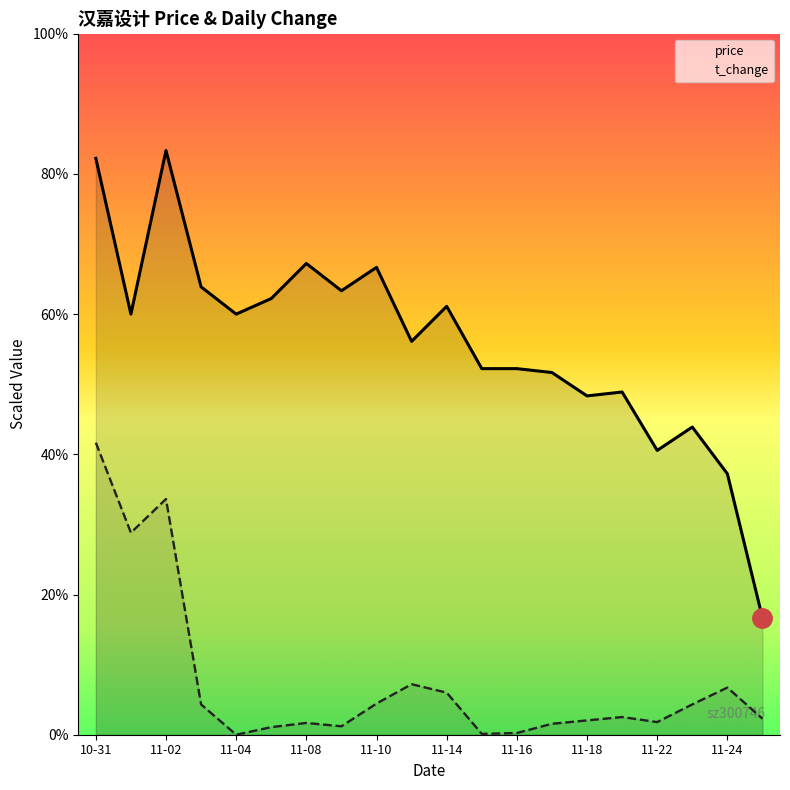

Where does the price series first go above 7?

10-31